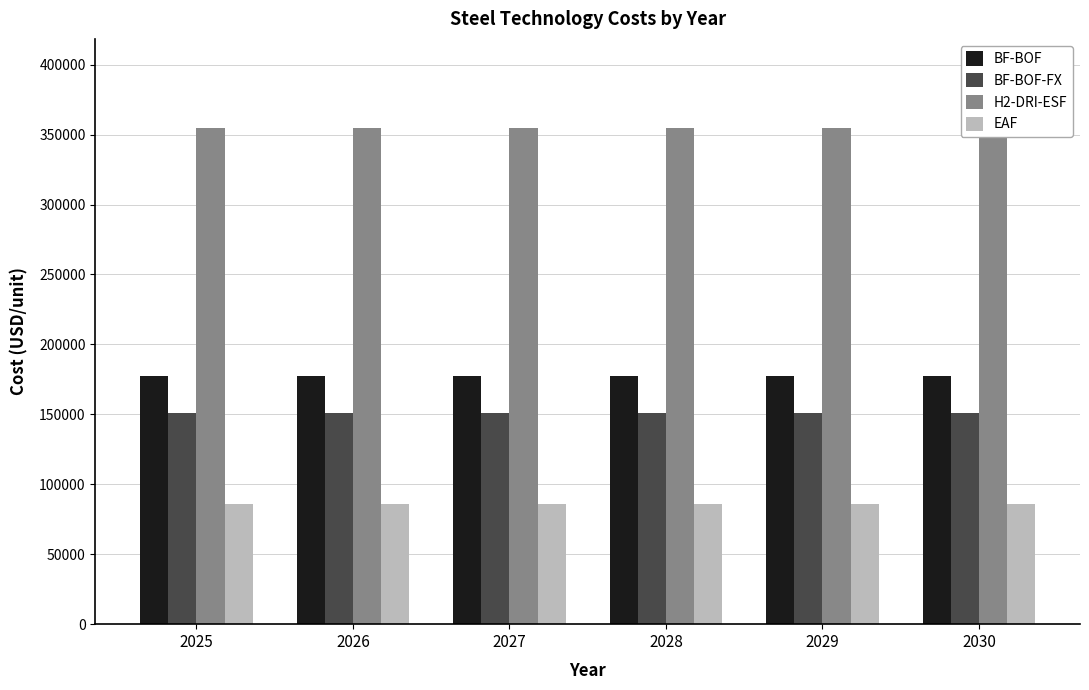

What is the total value across all series at 2025?

768715.0